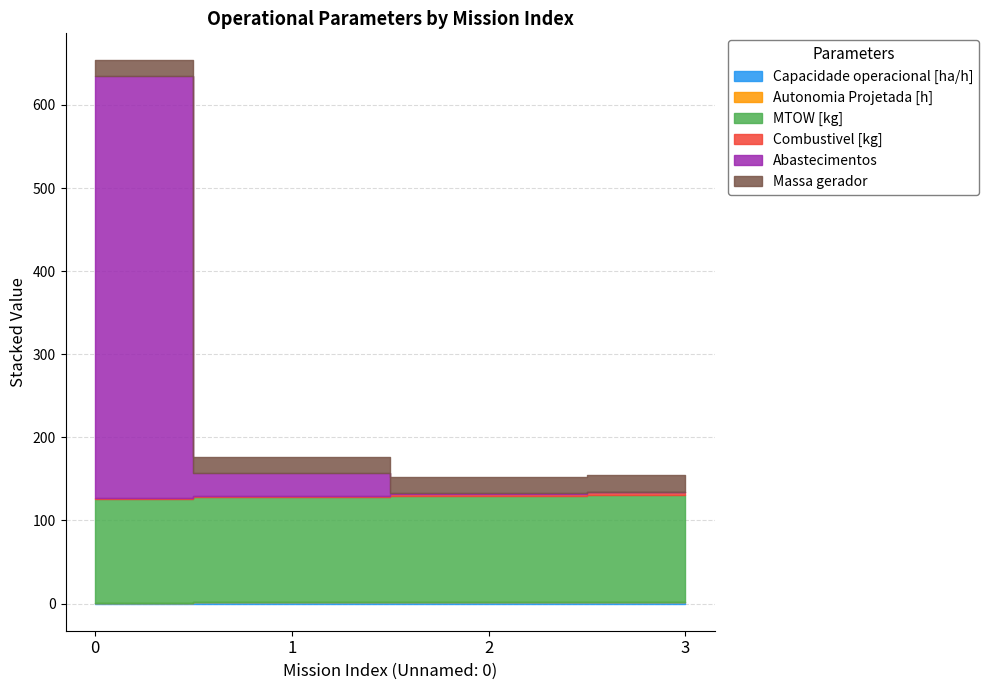

True or false: Massa gerador and Autonomia Projetada [h] intersect in this chart.

False